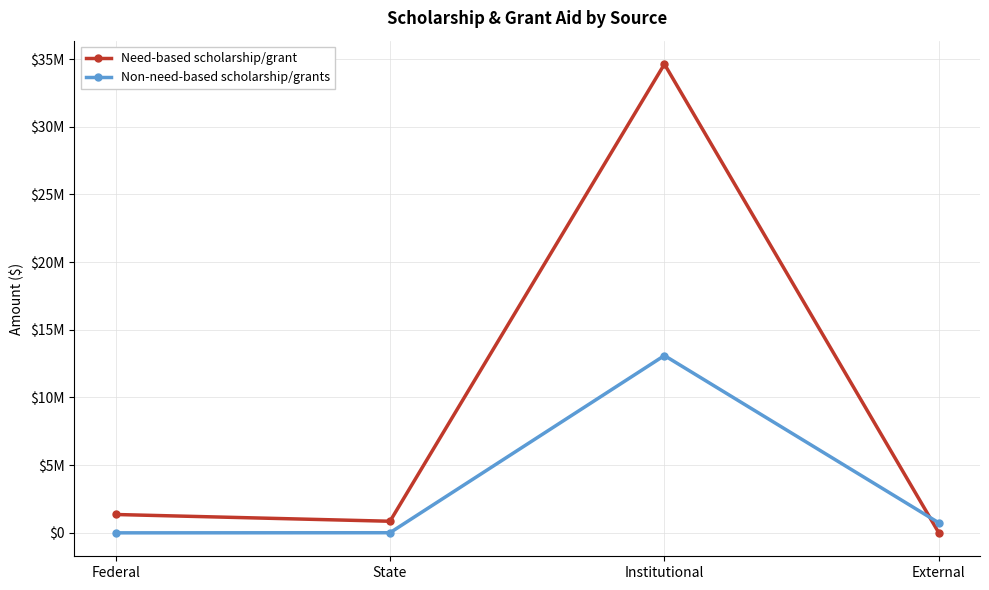

Rank the series by their average value, from highest to lowest.

Need-based scholarship/grant, Non-need-based scholarship/grants